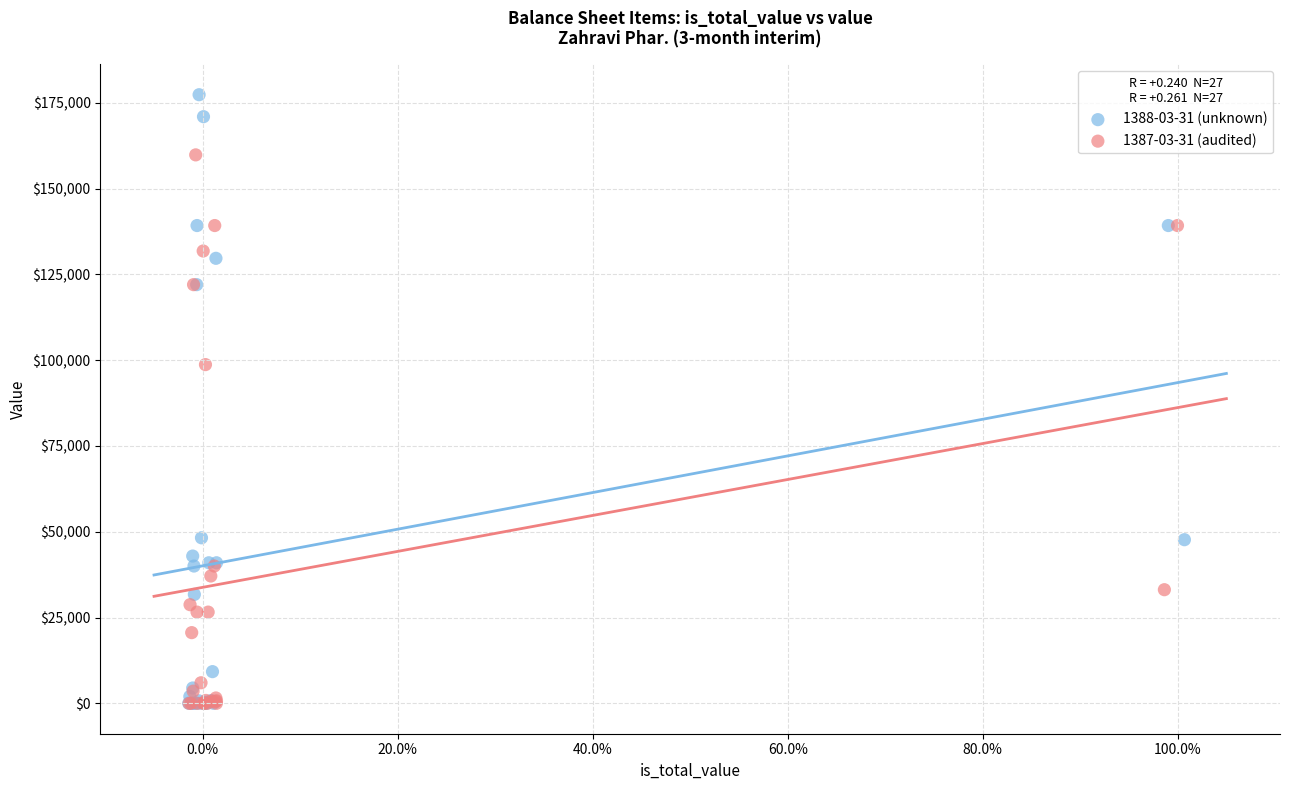

Which series reaches the maximum Y coordinate?

1388-03-31 (unknown)